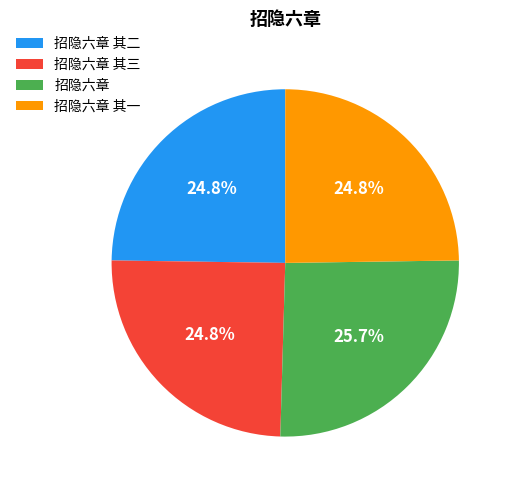

Does any single category account for the majority?

No